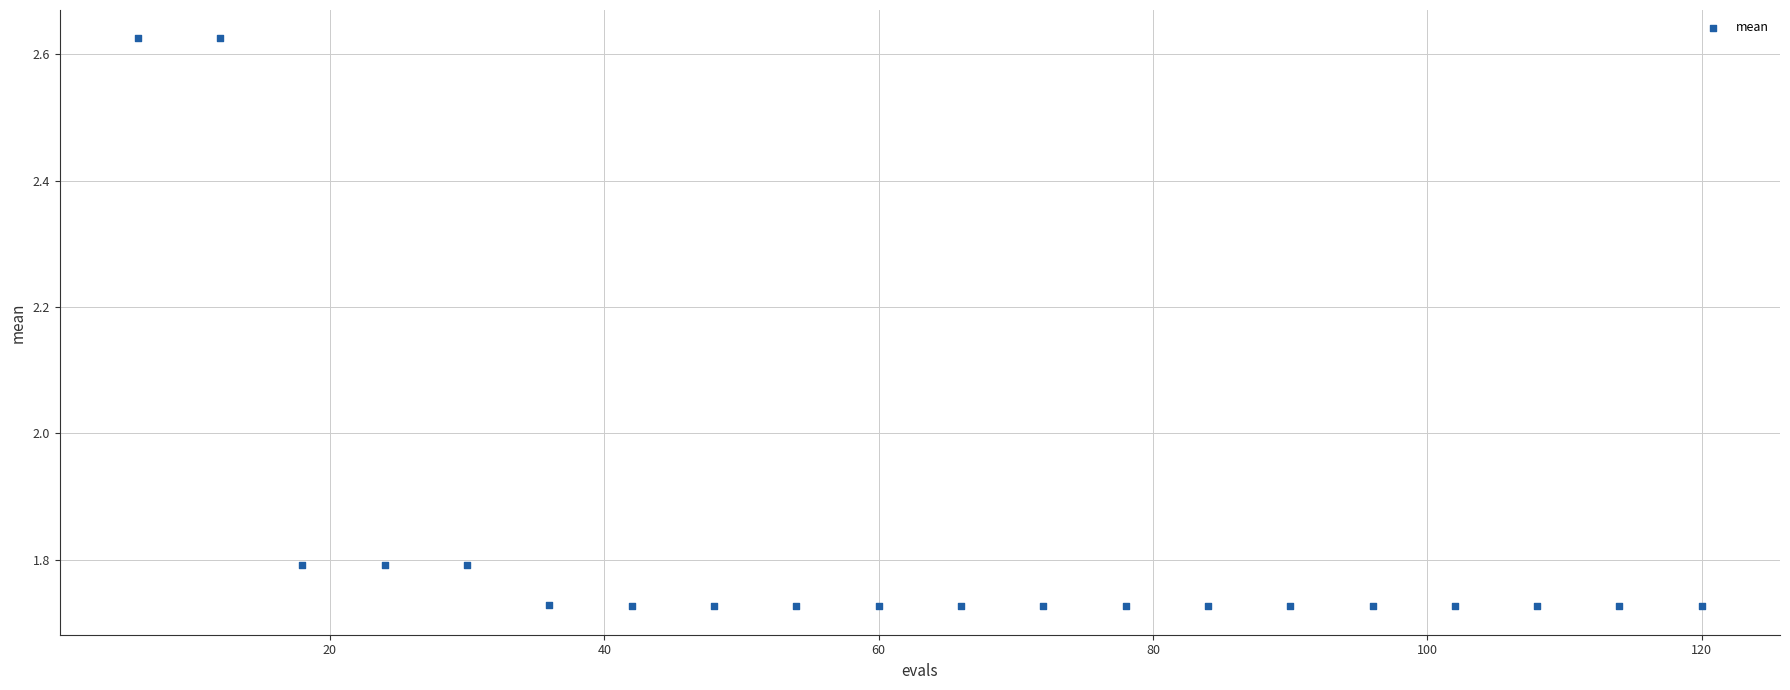

What is the range of Y values (max minus min)?

0.9